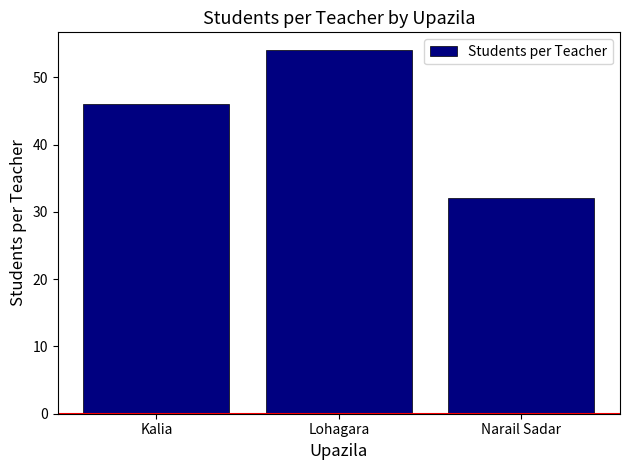

Count the values in the range 32 to 54.

3